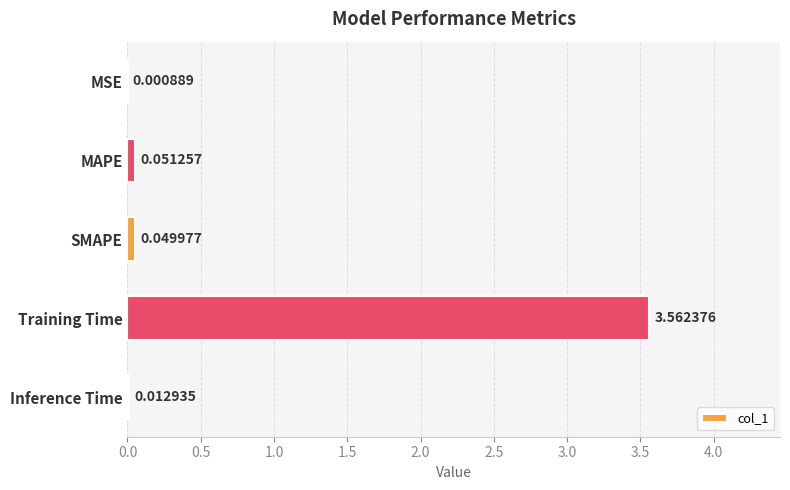

Between MAPE and Training Time, which is larger?

Training Time